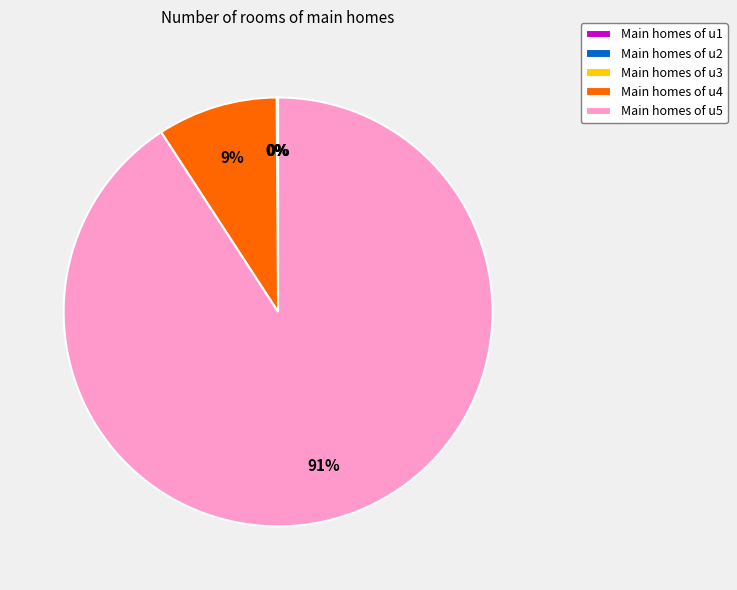

Which slice is the largest?

Main homes of u5